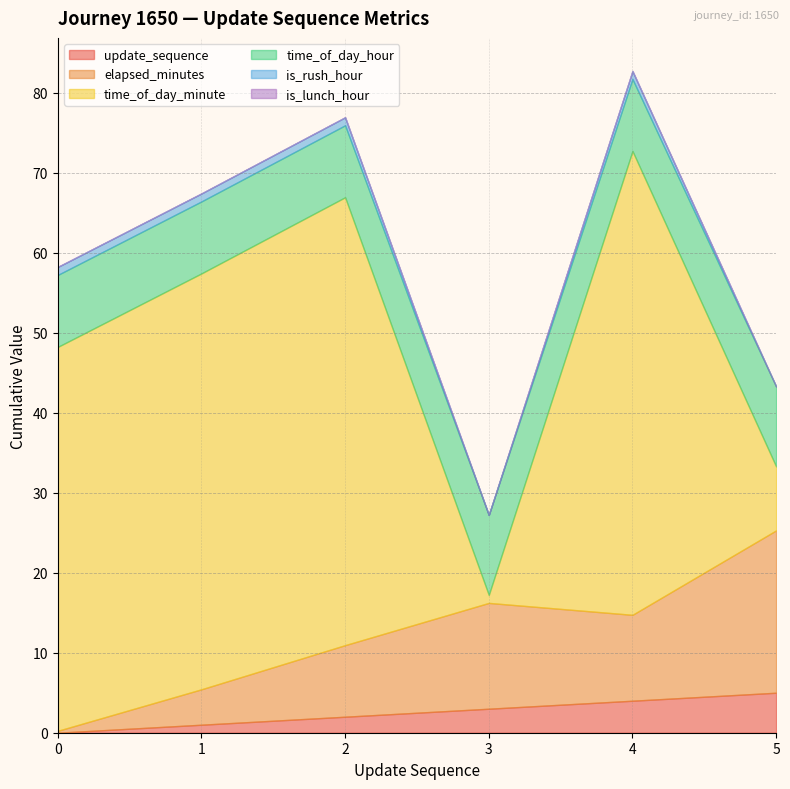

Rank the series by their maximum value, from lowest to highest.

is_lunch_hour, is_rush_hour, update_sequence, time_of_day_hour, elapsed_minutes, time_of_day_minute